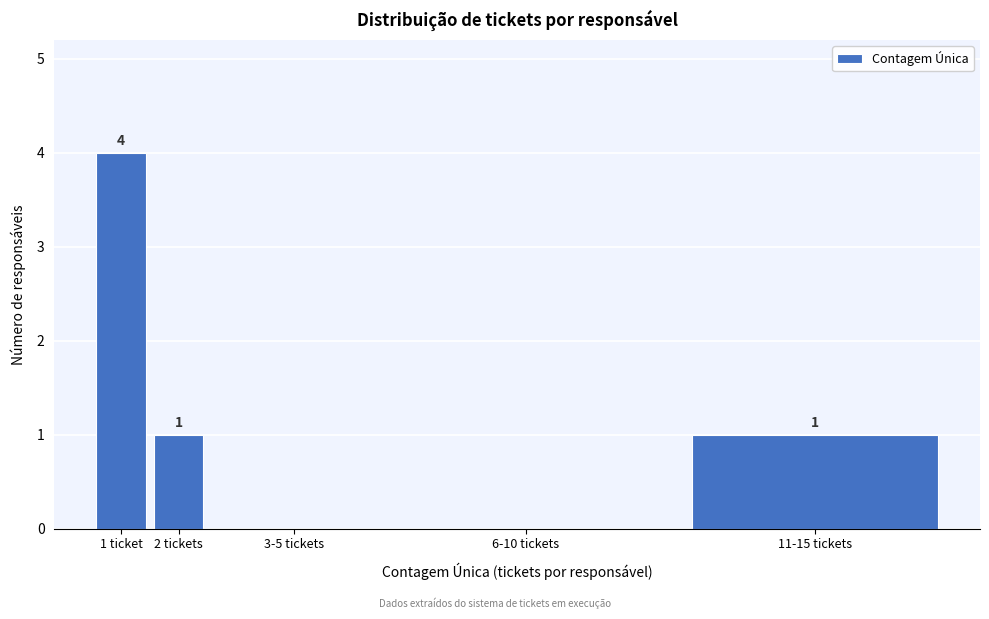

Reading left to right, transcribe all the data shown in this chart.

1 ticket=4	2 tickets=1	3-5 tickets=0	6-10 tickets=0	11-15 tickets=1